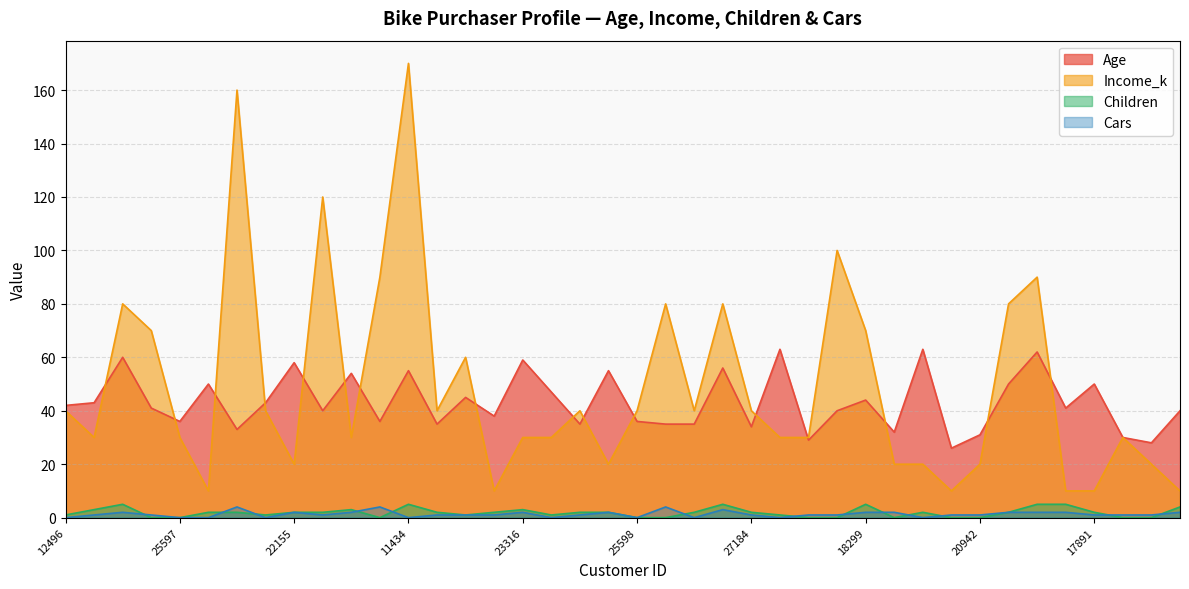

Where is the first local minimum for Income_k?

24107